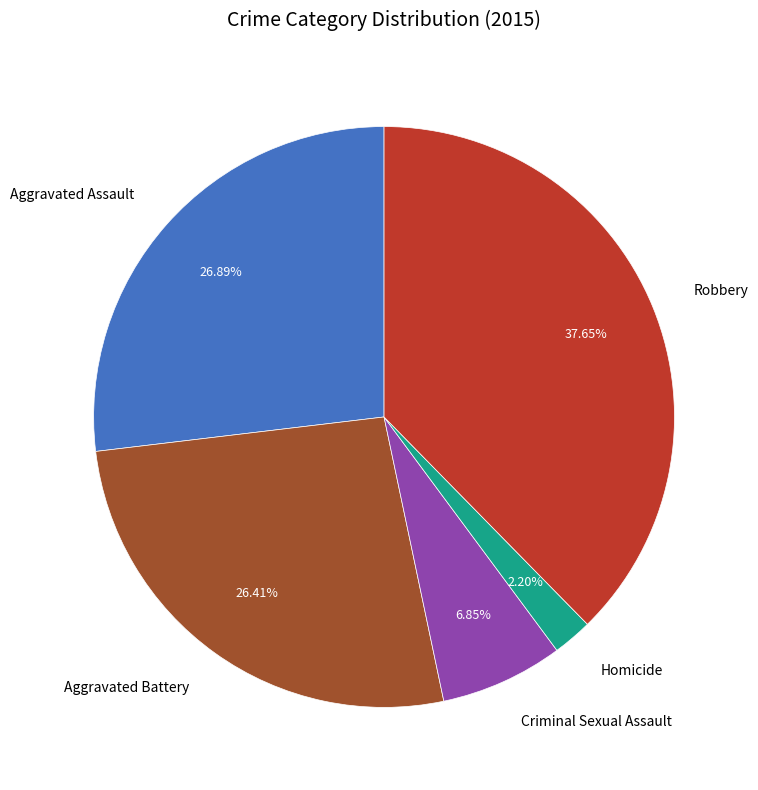

Is it true that Robbery is 38% of the pie?

True